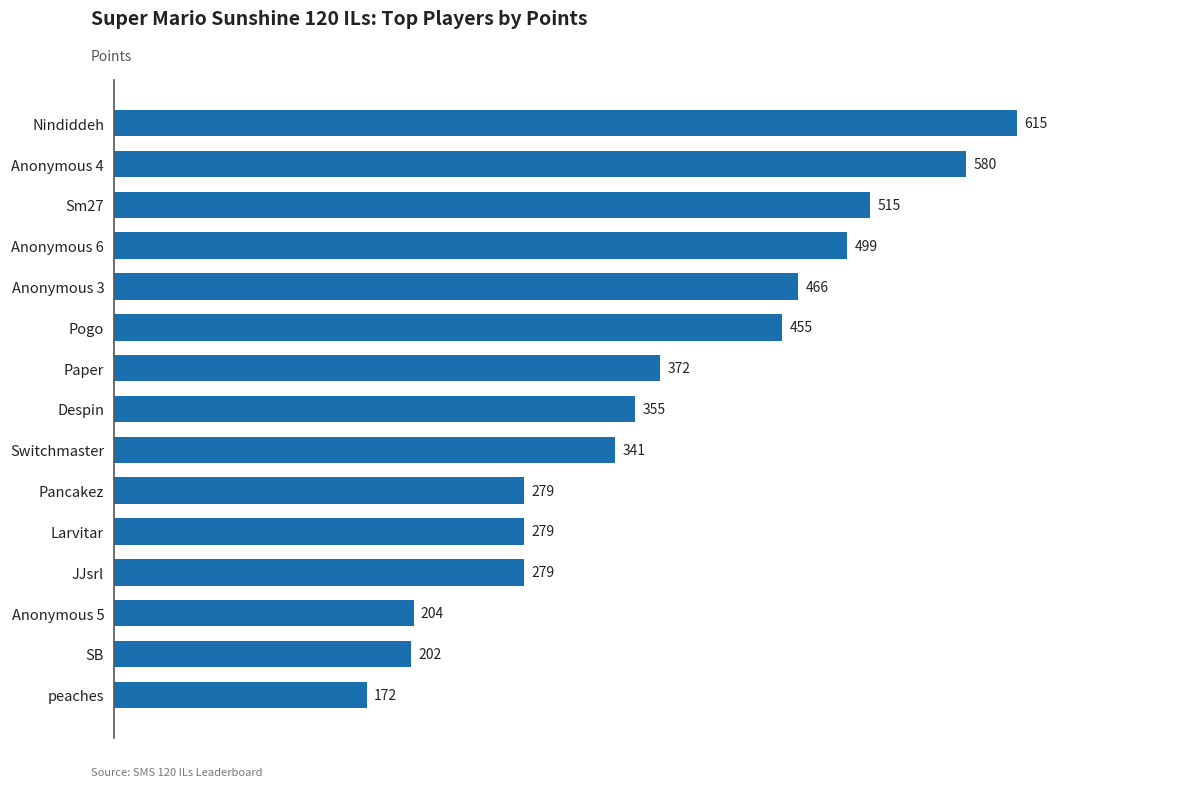

Are the bars grouped side by side (vs. stacked)?

No